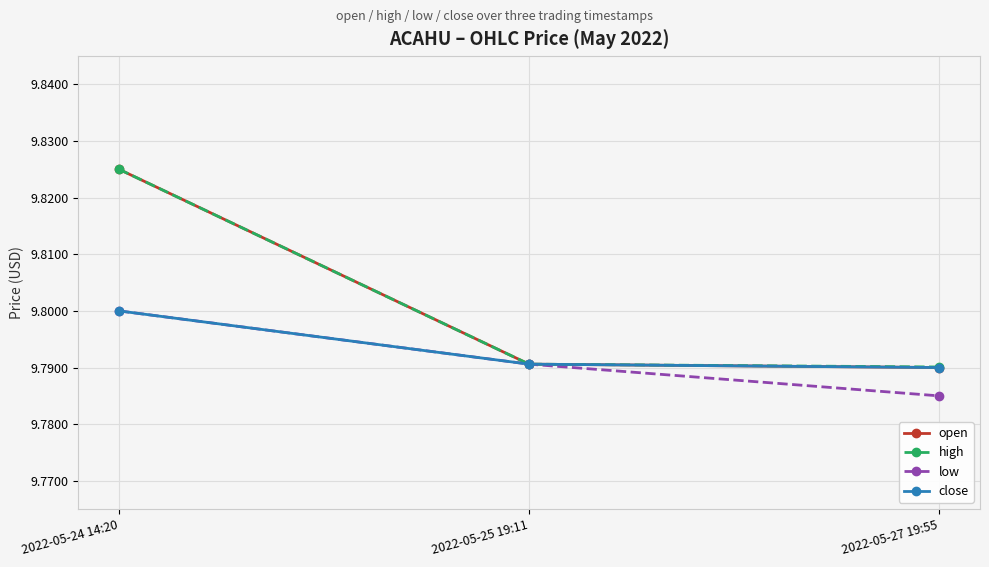

Which label corresponds to the largest value in the chart?

2022-05-24 14:20